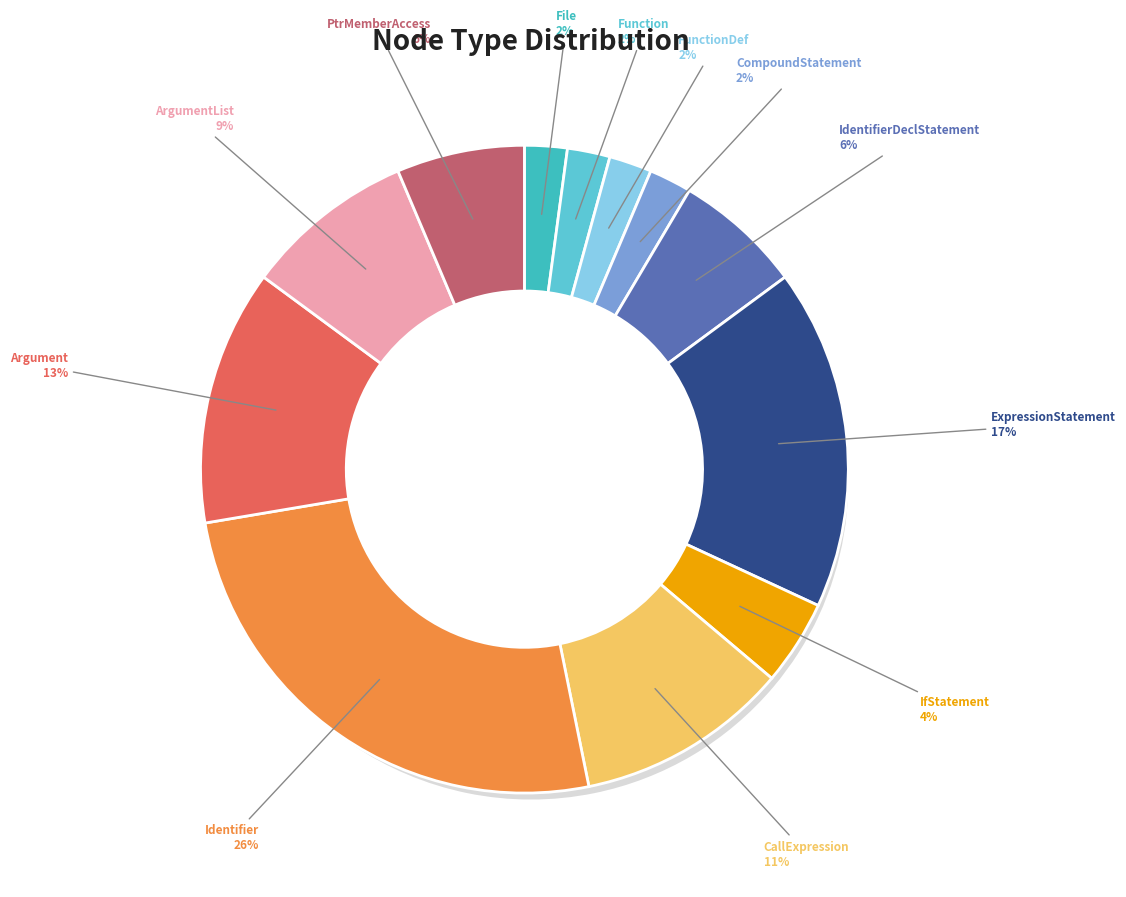

Between IdentifierDeclStatement and ExpressionStatement, which is larger?

ExpressionStatement